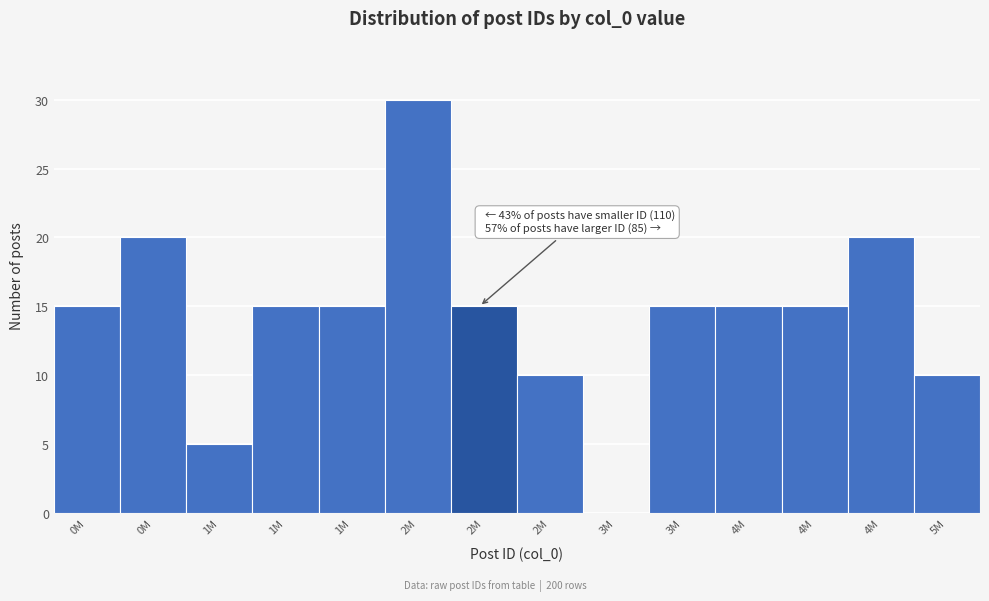

How many categories are shown in the chart?

14